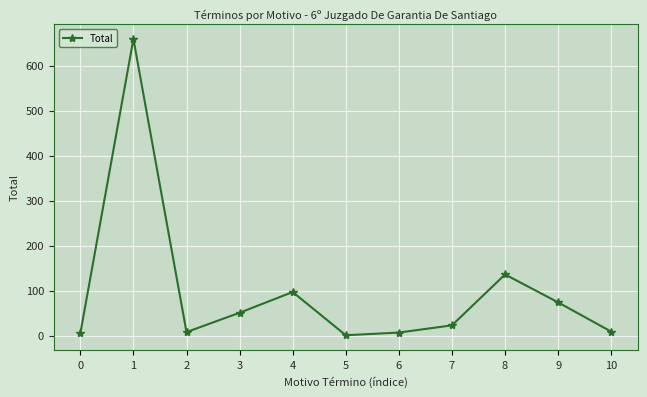

What is the greatest value displayed?

659